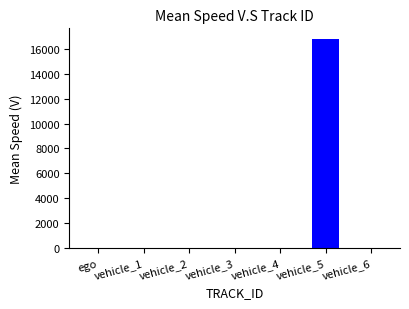

What is the sum of all values?

16838.3